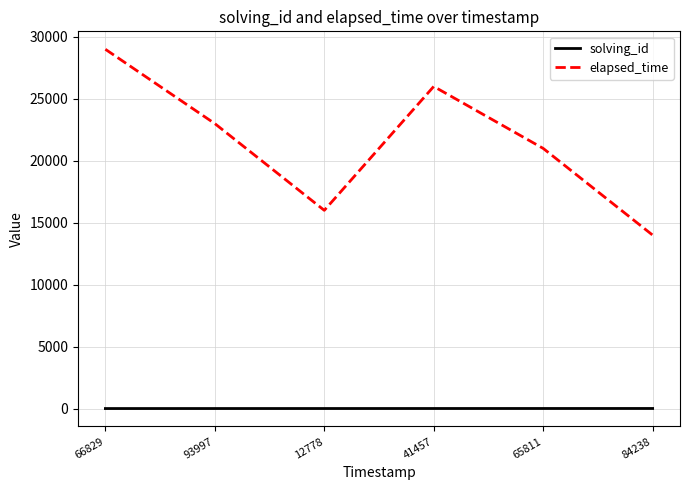

What are all the series names shown in the legend?

solving_id, elapsed_time